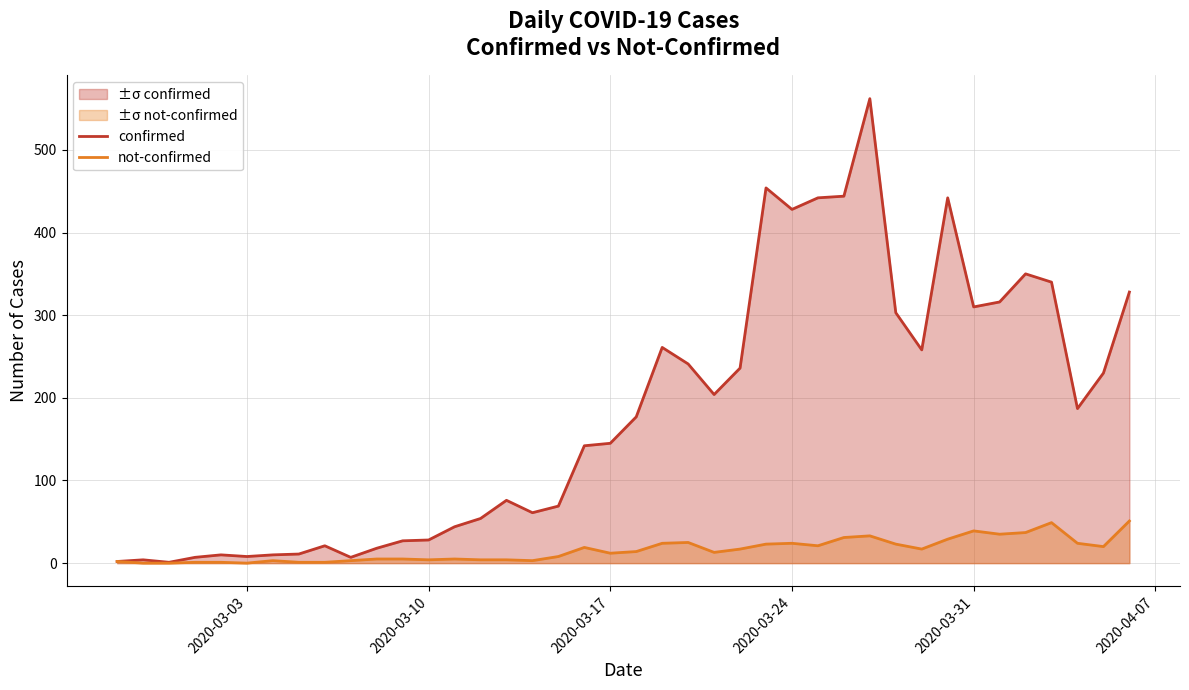

Reading left to right, list all the values displayed in this chart.

confirmed: 2	4	1	7	10	8	10	11	21	7	18	27	28	44	54	76	61	69	142	145	177	261	241	204	236	454	428	442	444	562	303	258	442	310	316	350	340	187	230	328
not-confirmed: 2	0	0	1	1	0	3	1	1	3	5	5	4	5	4	4	3	8	19	12	14	24	25	13	17	23	24	21	31	33	23	17	29	39	35	37	49	24	20	51